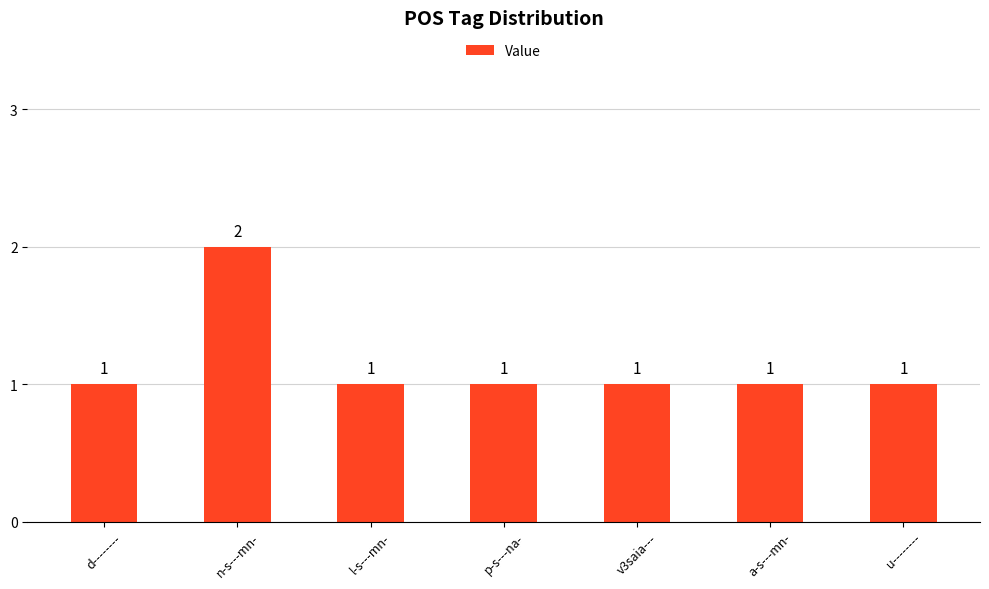

Is it true that the value at l-s---mn- is 0?

False